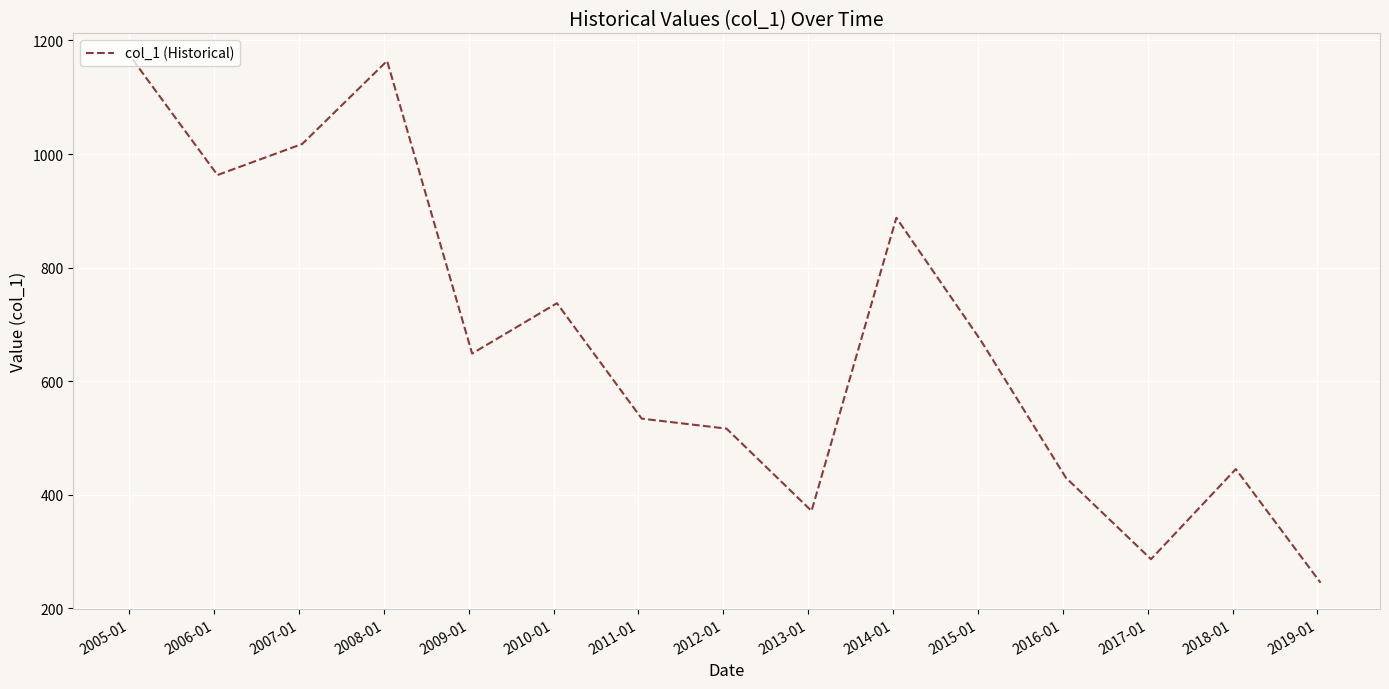

How many interior local valleys (lower than both neighbors) does the data have?

4